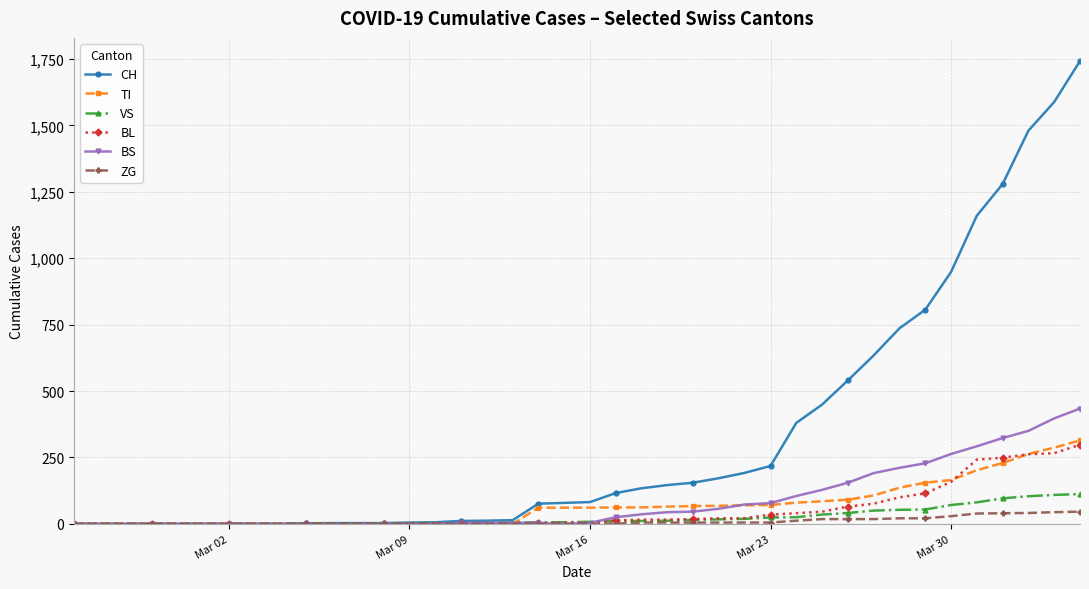

How many values in the BS series are below 4?

16